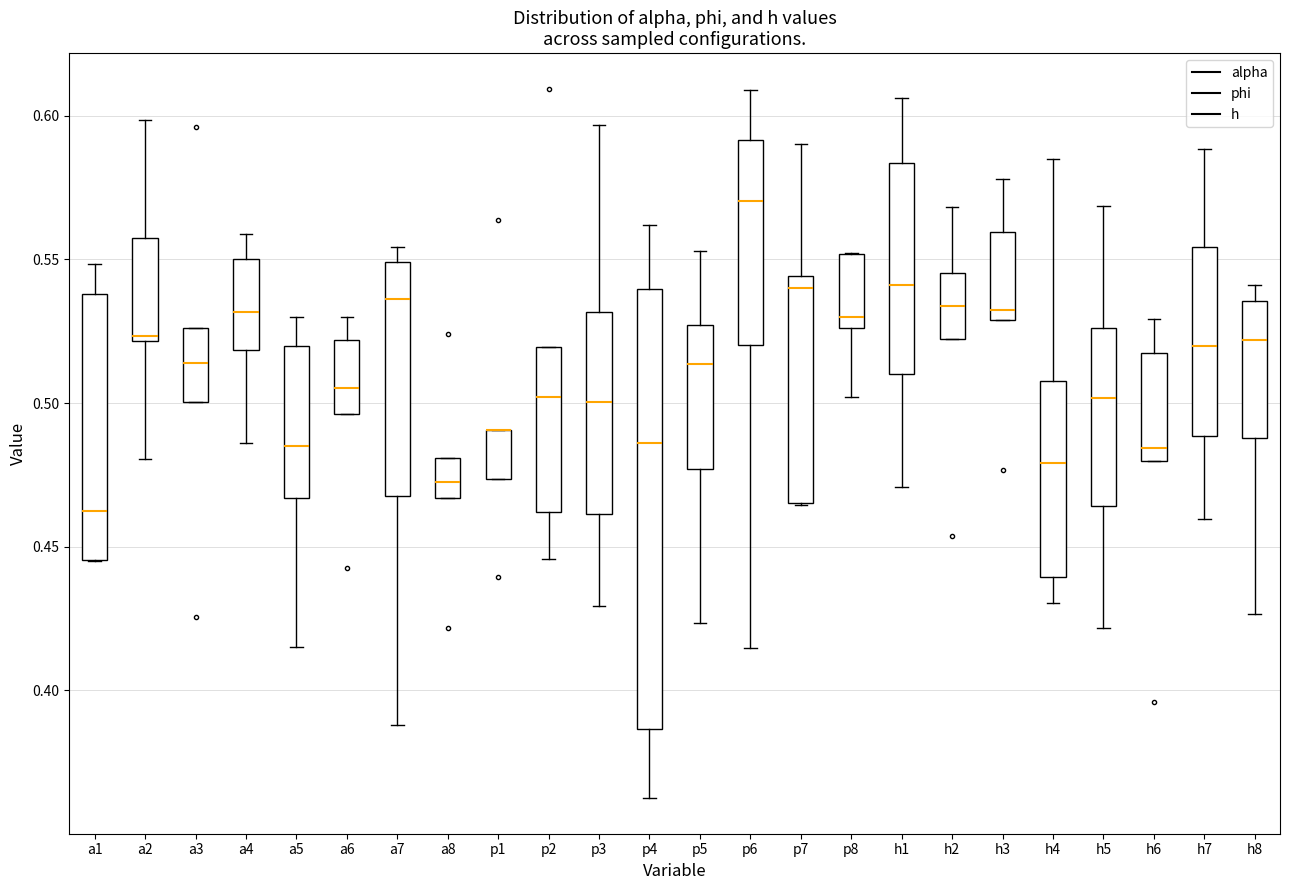

Reading left to right, transcribe this box plot: for each box, give where its median line is, the range the box spans, and where its two whiskers end, as read against the y-axis. The values are not printed on the chart, so give them approximately, as read against the axis.

a1: median 0.460, box 0.445 to 0.540, whiskers 0.445 to 0.550
a2: median 0.525, box 0.520 to 0.555, whiskers 0.480 to 0.600
a3: median 0.515, box 0.500 to 0.525, whiskers 0.500 to 0.525
a4: median 0.530, box 0.520 to 0.550, whiskers 0.485 to 0.560
a5: median 0.485, box 0.465 to 0.520, whiskers 0.415 to 0.530
a6: median 0.505, box 0.495 to 0.520, whiskers 0.495 to 0.530
a7: median 0.535, box 0.470 to 0.550, whiskers 0.390 to 0.555
a8: median 0.470, box 0.465 to 0.480, whiskers 0.465 to 0.480
p1: median 0.490 (drawn on the box's upper edge), box 0.475 to 0.490, whiskers 0.475 to 0.490
p2: median 0.500, box 0.460 to 0.520, whiskers 0.445 to 0.520
p3: median 0.500, box 0.460 to 0.530, whiskers 0.430 to 0.595
p4: median 0.485, box 0.385 to 0.540, whiskers 0.360 to 0.560
p5: median 0.515, box 0.475 to 0.525, whiskers 0.425 to 0.555
p6: median 0.570, box 0.520 to 0.590, whiskers 0.415 to 0.610
p7: median 0.540, box 0.465 to 0.545, whiskers 0.465 to 0.590
p8: median 0.530, box 0.525 to 0.550, whiskers 0.500 to 0.550
h1: median 0.540, box 0.510 to 0.585, whiskers 0.470 to 0.605
h2: median 0.535, box 0.520 to 0.545, whiskers 0.520 to 0.570
h3: median 0.530 (just above the box's lower edge), box 0.530 to 0.560, whiskers 0.530 to 0.580
h4: median 0.480, box 0.440 to 0.510, whiskers 0.430 to 0.585
h5: median 0.500, box 0.465 to 0.525, whiskers 0.420 to 0.570
h6: median 0.485, box 0.480 to 0.515, whiskers 0.480 to 0.530
h7: median 0.520, box 0.490 to 0.555, whiskers 0.460 to 0.590
h8: median 0.520, box 0.490 to 0.535, whiskers 0.425 to 0.540